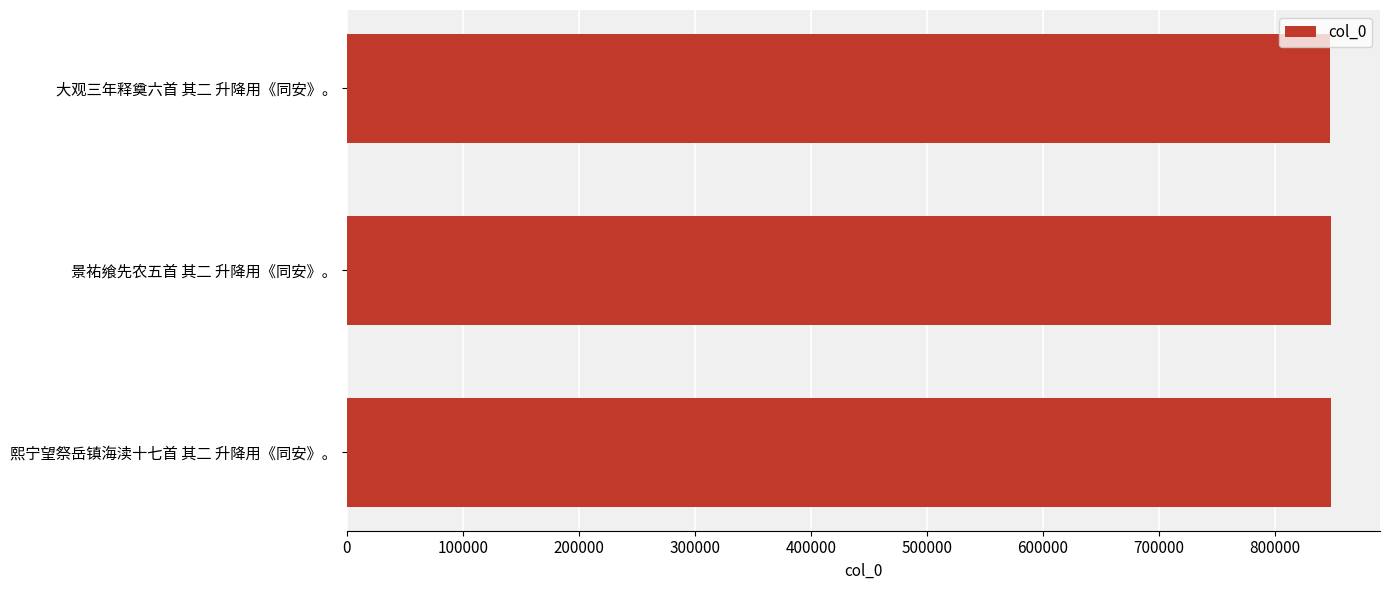

What is the sum of all values?

2543160